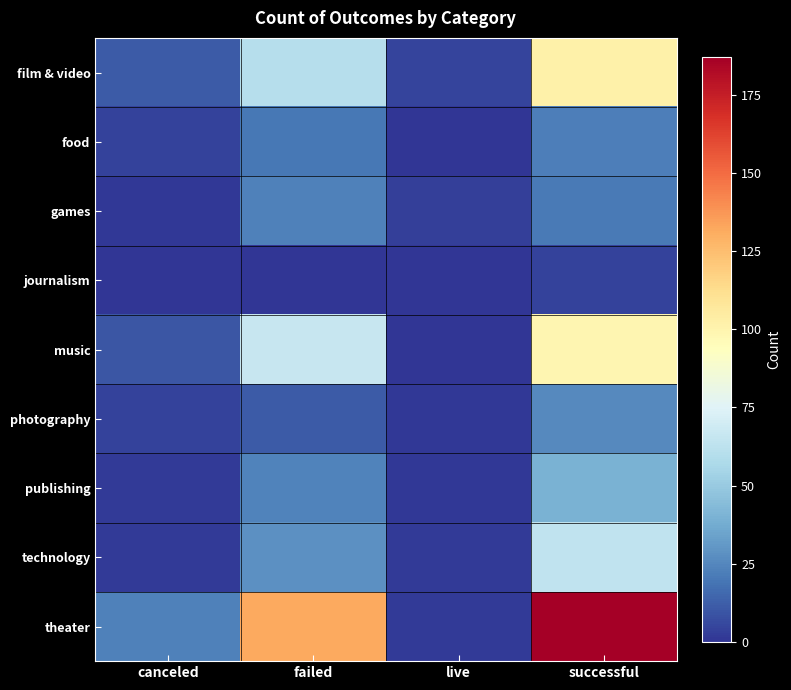

Reading right to left, extract all data points from this chart.

film & video: successful=102	live=5	failed=60	canceled=11
food: successful=22	live=0	failed=20	canceled=4
games: successful=21	live=3	failed=23	canceled=1
journalism: successful=4	live=0	failed=0	canceled=0
music: successful=99	live=0	failed=66	canceled=10
photography: successful=26	live=1	failed=11	canceled=4
publishing: successful=40	live=1	failed=24	canceled=2
technology: successful=64	live=2	failed=28	canceled=2
theater: successful=187	live=2	failed=132	canceled=23